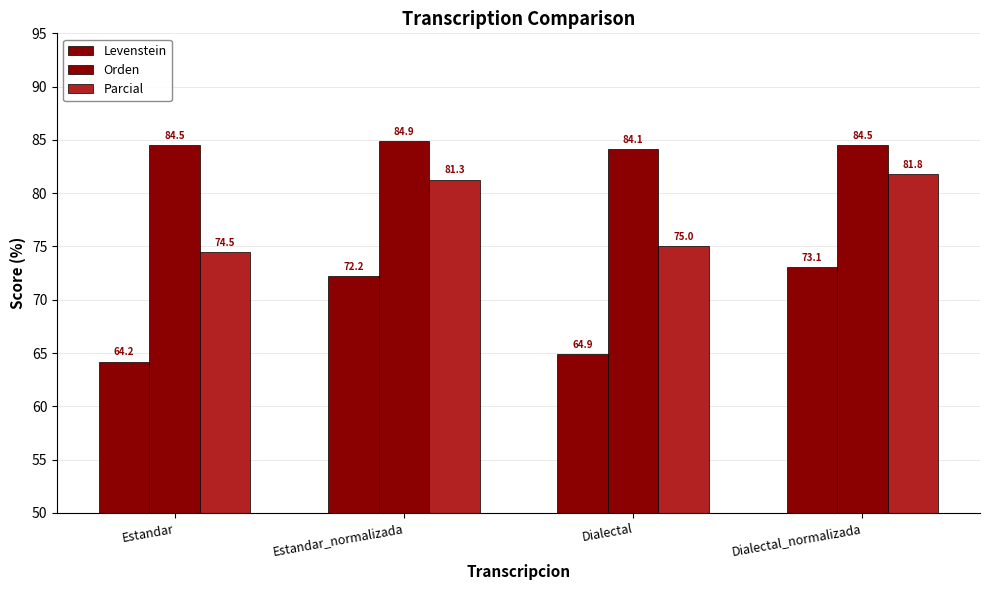

Which series has the widest spread of values?

Levenstein